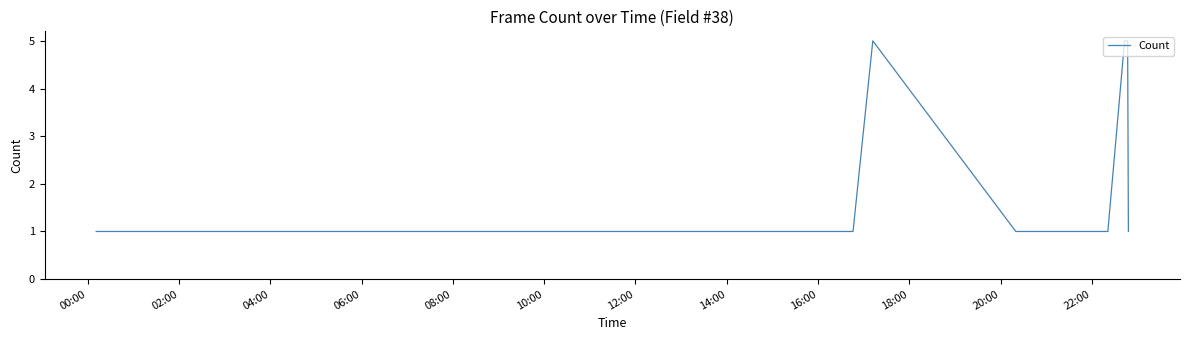

Reading left to right, extract all data points from this chart.

1	1	1	1	1	1	1	1	1	1	1	1	1	1	1	1	1	1	1	5	1	1	1	5	5	1